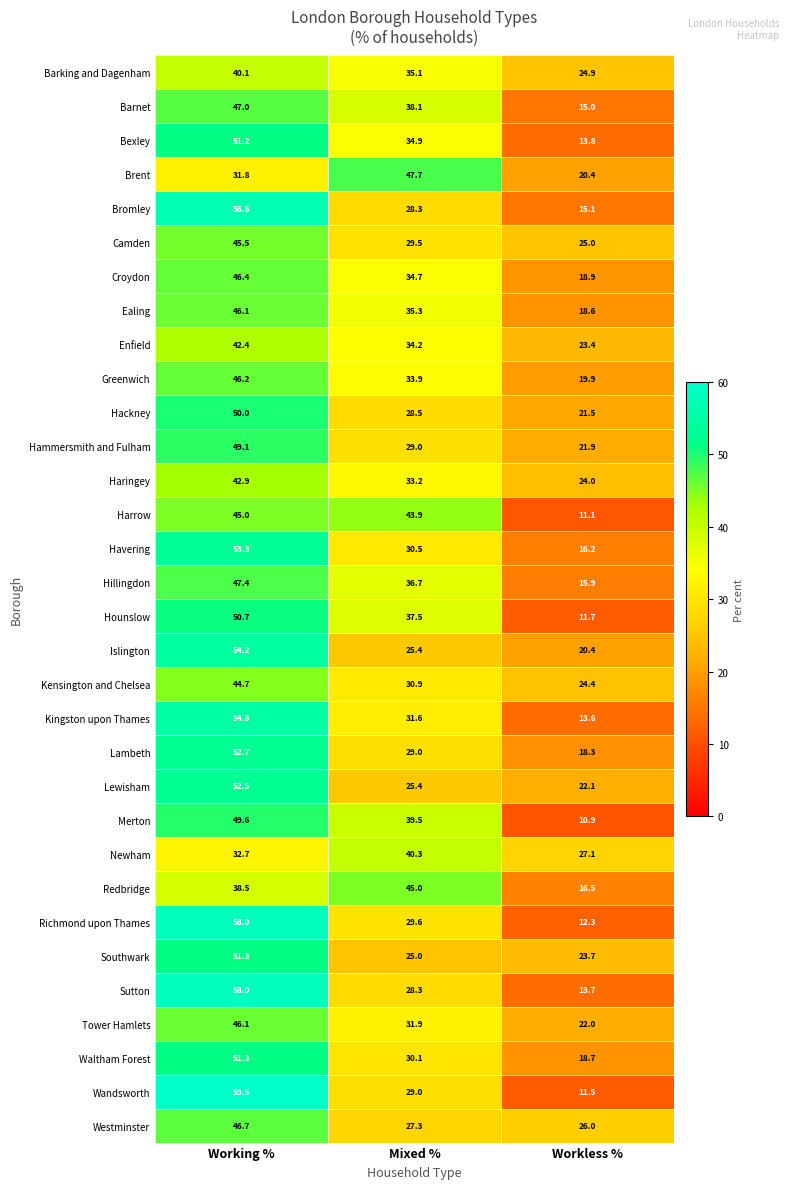

What is the spread (max minus min) of values at Mixed %?

22.7